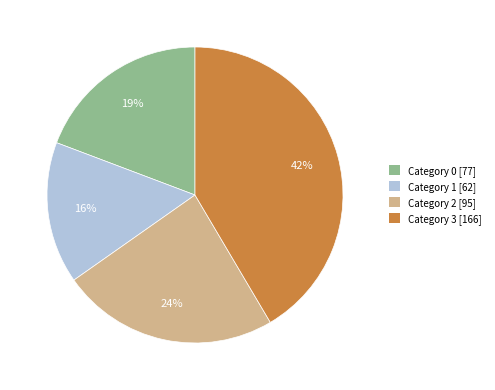

How many slices are in this pie chart?

4